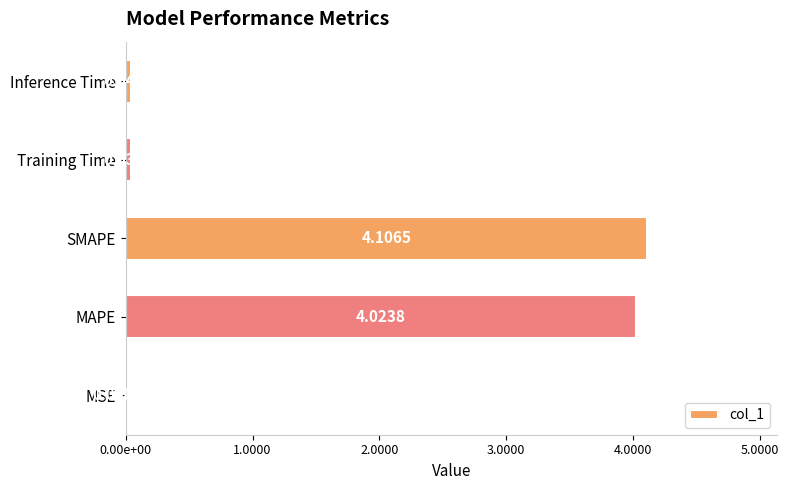

Are the bars horizontal?

Yes